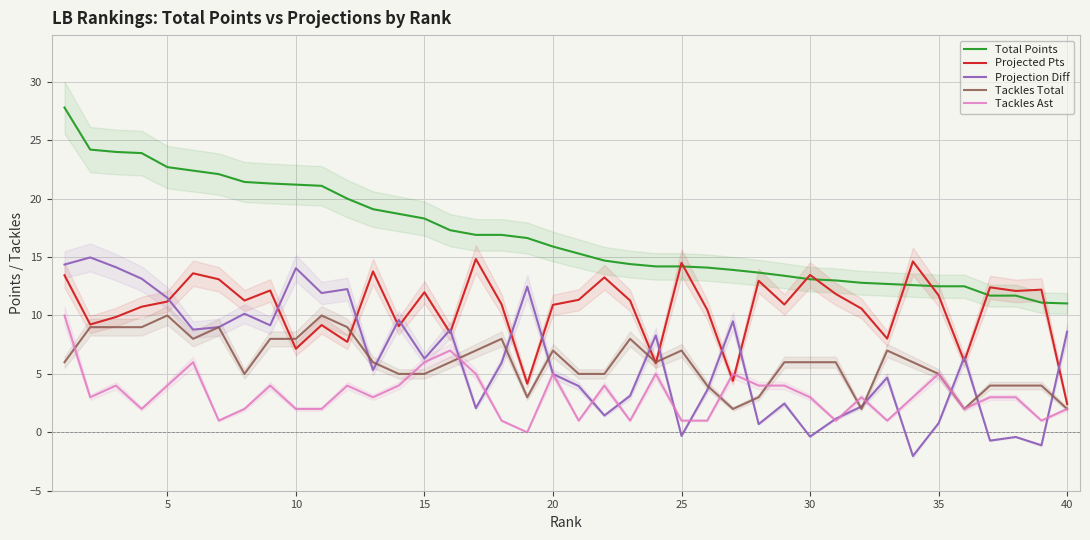

The value of Projected Pts at 25 is 4.7. True or false?

False